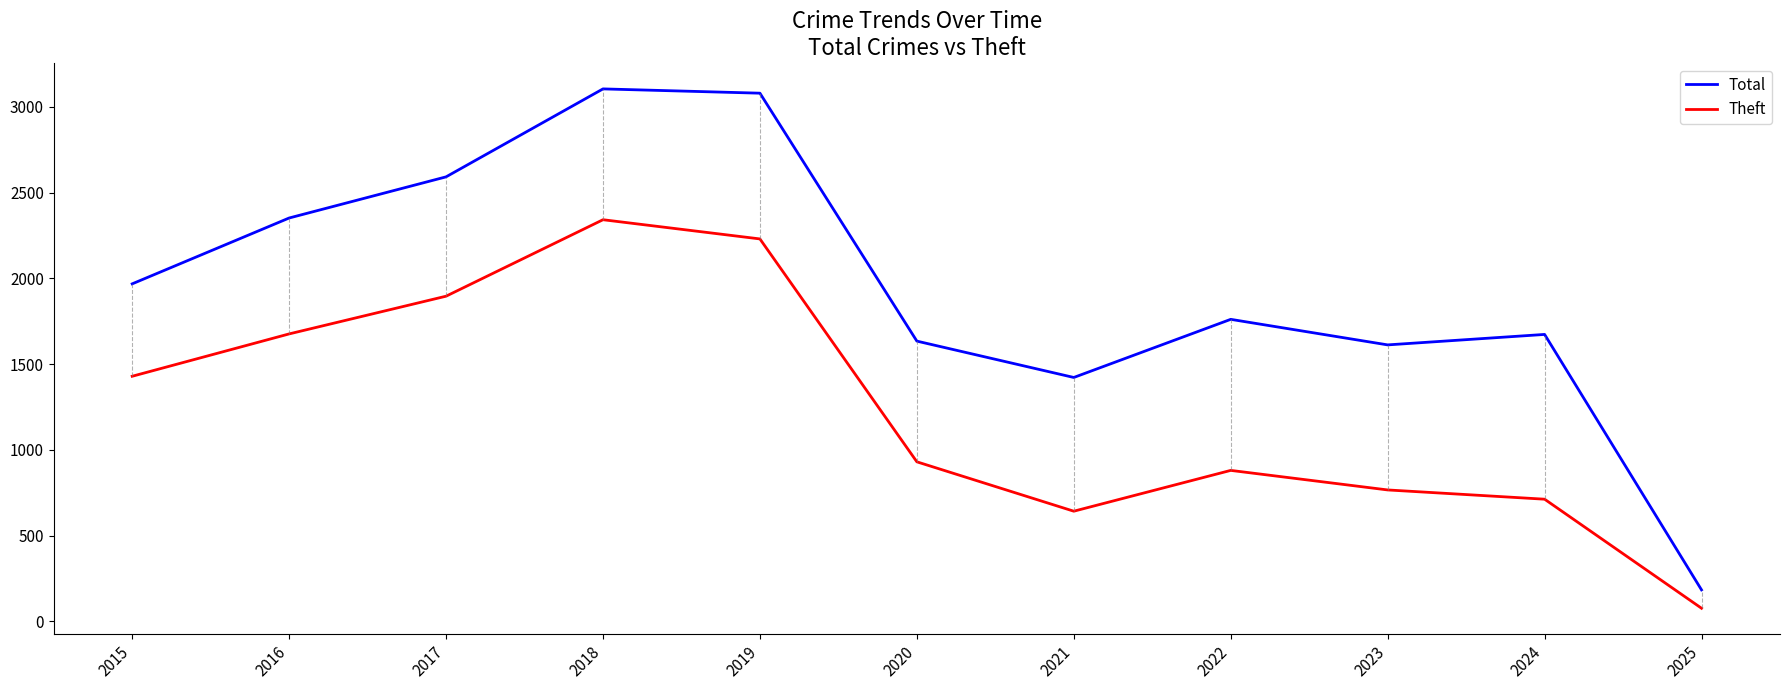

Where is the first local maximum for Theft?

2018